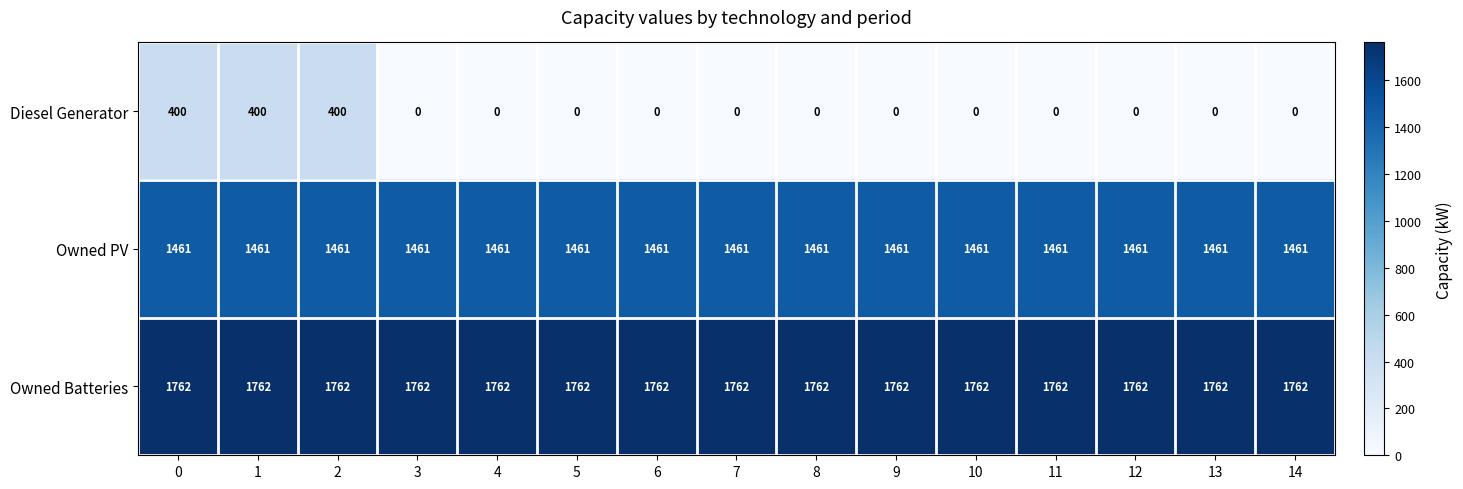

Rank the series at 11 from lowest to highest value.

Diesel Generator, Owned PV, Owned Batteries